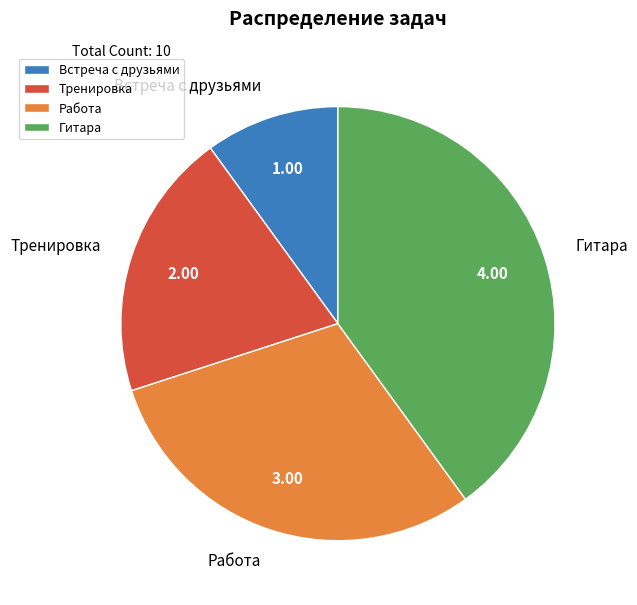

Which category has the smallest portion of the pie?

Встреча с друзьями